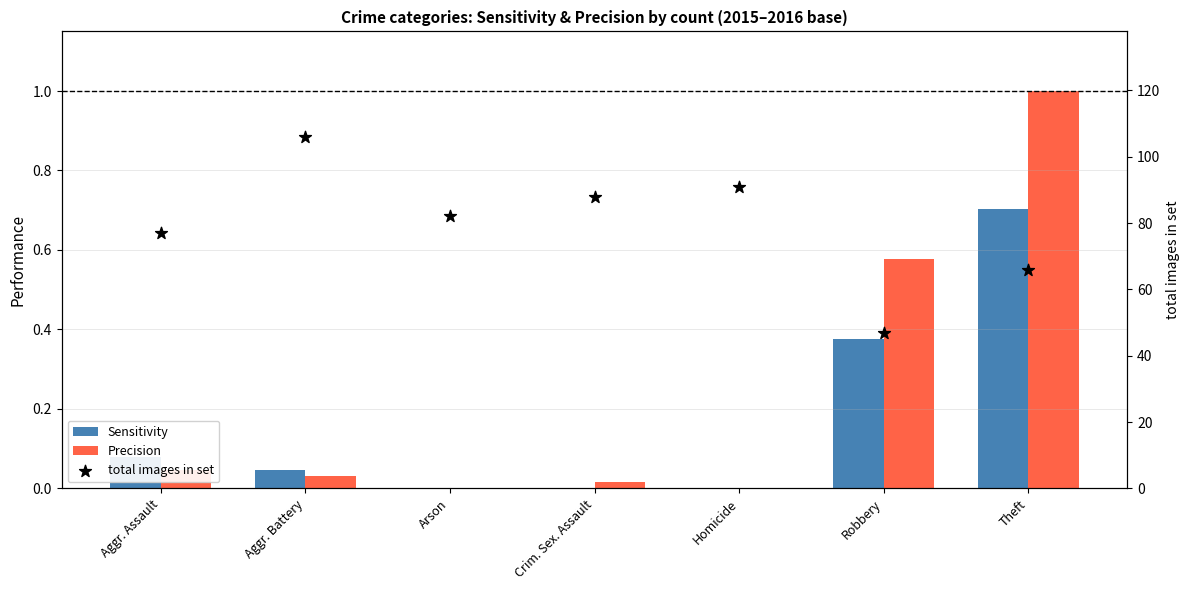

At how many categories does at least one series exceed 37?

7